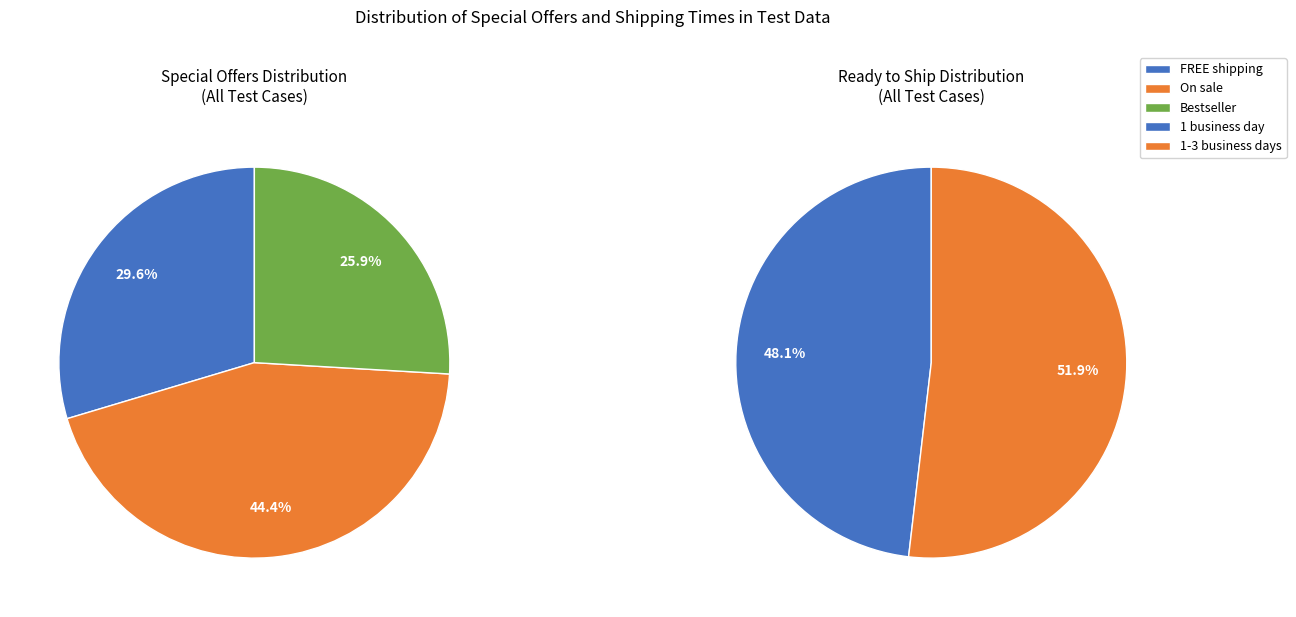

What is the smallest slice in the pie chart?

Bestseller